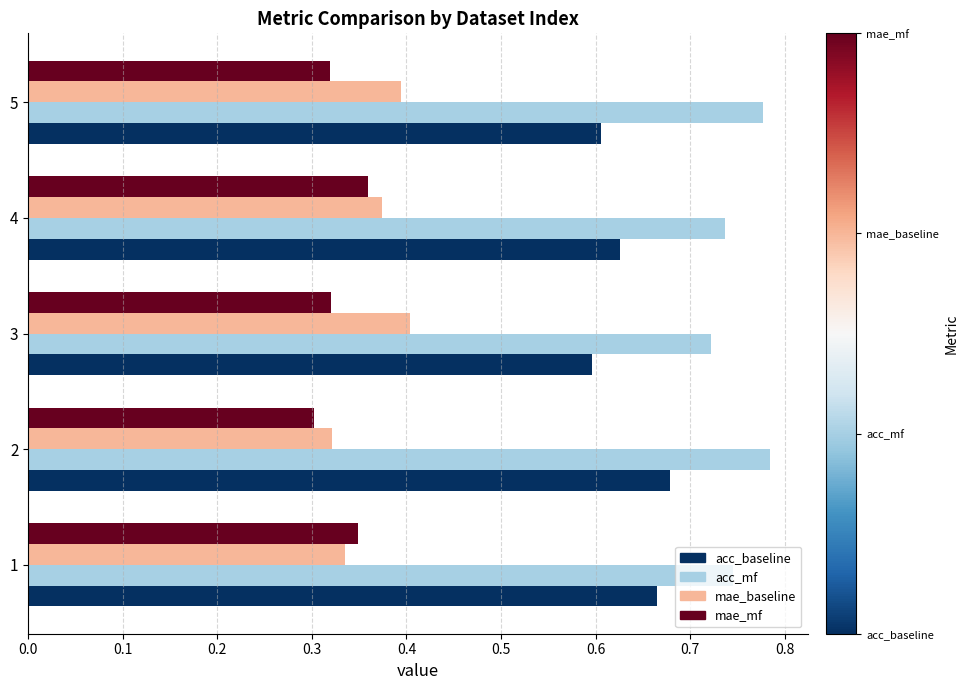

At which category does the chart reach its minimum across all series?

2